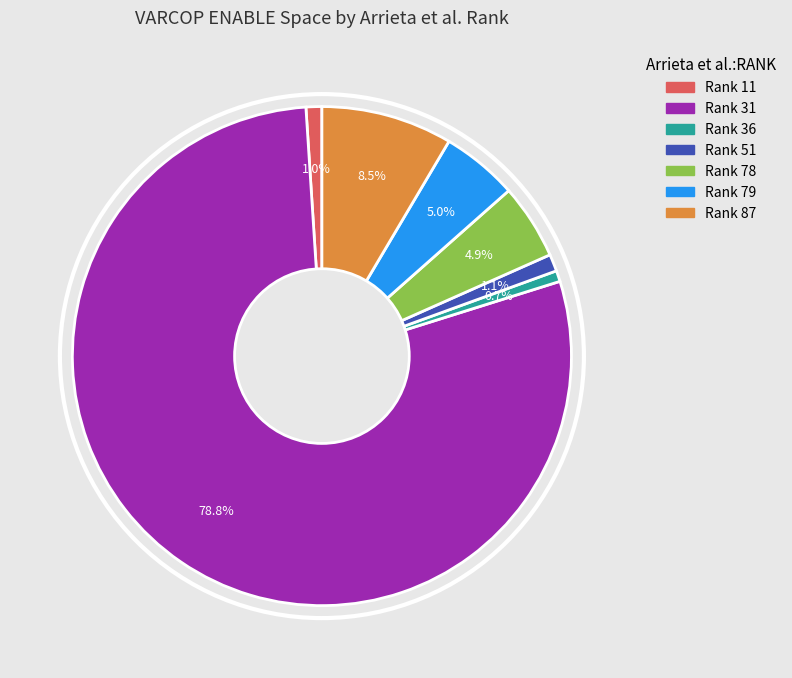

What is the largest slice in the pie chart?

Rank 31